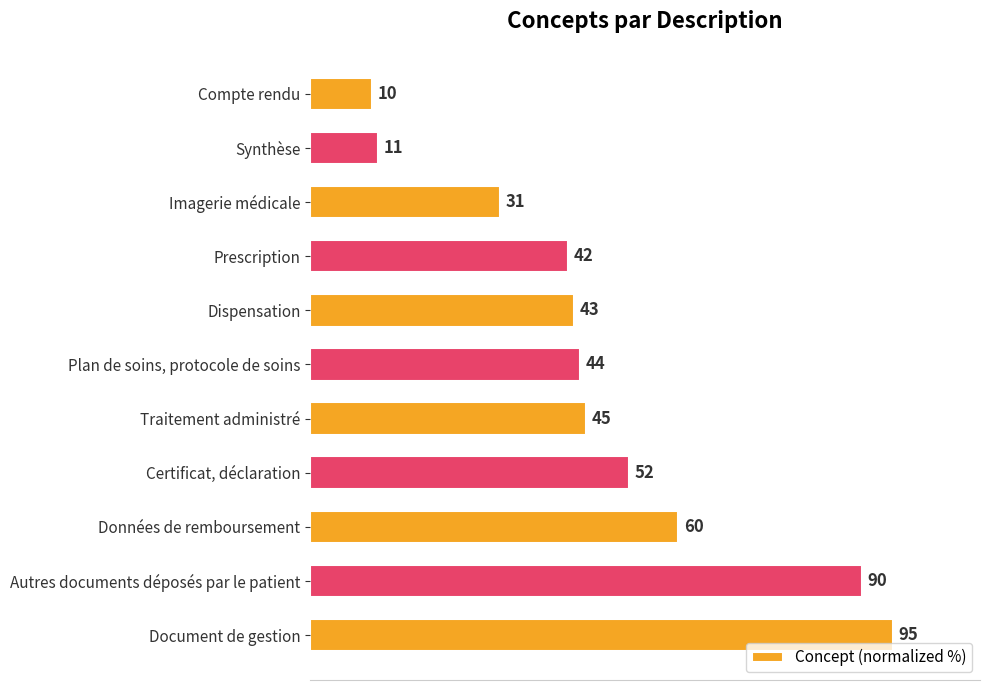

How many bars are there in total?

11